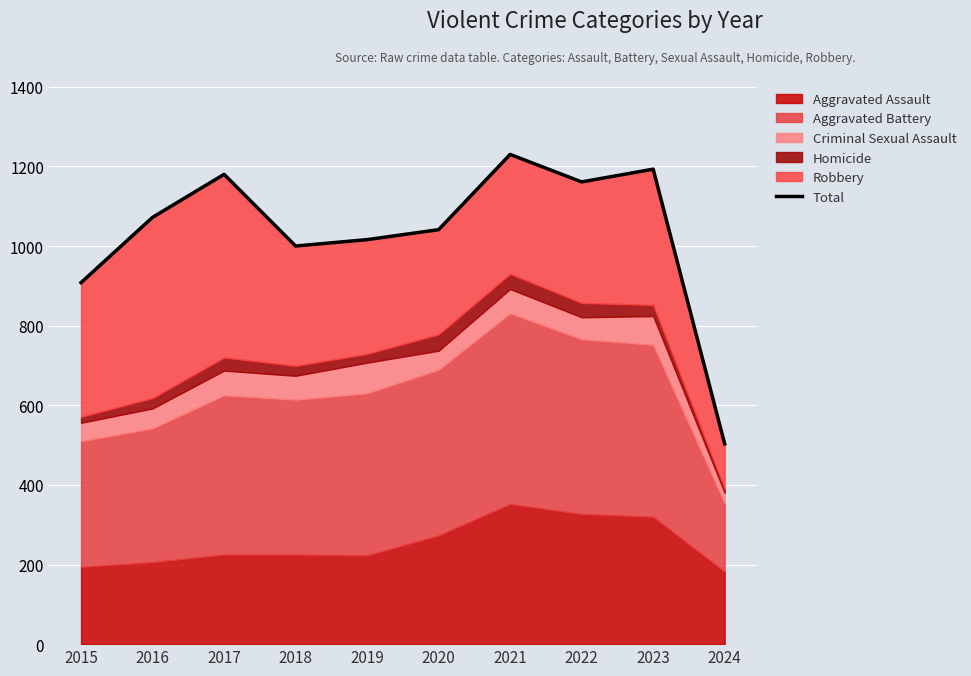

Which label corresponds to the largest value in the chart?

2021